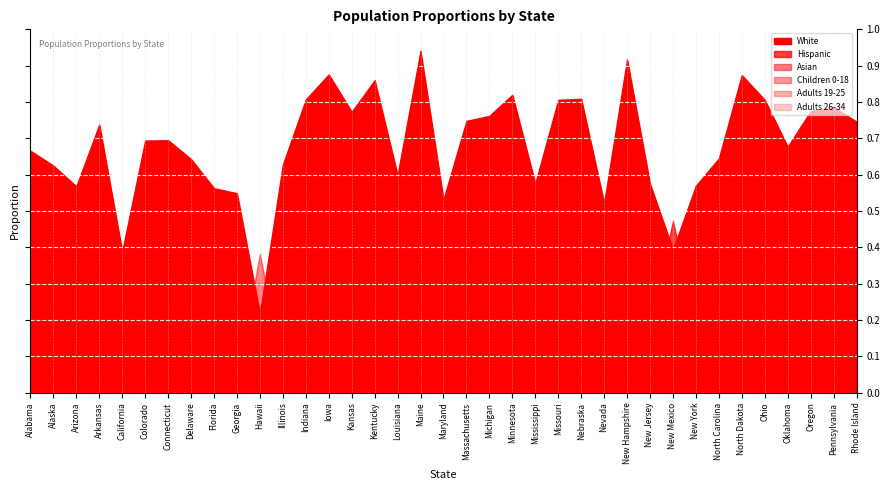

Reading left to right, transcribe all the data shown in this chart.

White: 0.7	0.6	0.6	0.7	0.4	0.7	0.7	0.6	0.6	0.5	0.2	0.6	0.8	0.9	0.8	0.9	0.6	0.9	0.5	0.7	0.8	0.8	0.6	0.8	0.8	0.5	0.9	0.6	0.4	0.6	0.6	0.9	0.8	0.7	0.8	0.8	0.7
Hispanic: 0.0	0.1	0.3	0.1	0.4	0.2	0.1	0.1	0.2	0.1	0.1	0.2	0.1	0.1	0.1	0.0	0.0	0.0	0.1	0.1	0.0	0.0	0.0	0.0	0.1	0.3	0.0	0.2	0.5	0.2	0.1	0.0	0.0	0.1	0.1	0.1	0.1
Asian: 0.0	0.1	0.0	0.0	0.1	0.0	0.0	0.0	0.0	0.0	0.4	0.0	0.0	0.0	0.0	0.0	0.0	0.0	0.1	0.1	0.0	0.0	0.0	0.0	0.0	0.1	0.0	0.1	0.0	0.1	0.0	0.0	0.0	0.0	0.0	0.0	0.0
Children 0-18: 0.2	0.3	0.3	0.3	0.3	0.3	0.2	0.2	0.2	0.3	0.2	0.2	0.3	0.2	0.3	0.2	0.3	0.2	0.2	0.2	0.2	0.2	0.3	0.2	0.3	0.2	0.2	0.2	0.3	0.2	0.2	0.2	0.2	0.3	0.2	0.2	0.2
Adults 19-25: 0.1	0.1	0.1	0.1	0.1	0.1	0.1	0.1	0.1	0.1	0.1	0.1	0.1	0.1	0.1	0.1	0.1	0.1	0.1	0.1	0.1	0.1	0.1	0.1	0.1	0.1	0.1	0.1	0.1	0.1	0.1	0.1	0.1	0.1	0.1	0.1	0.1
Adults 26-34: 0.1	0.1	0.1	0.1	0.1	0.1	0.1	0.1	0.1	0.1	0.1	0.1	0.1	0.1	0.1	0.1	0.1	0.1	0.1	0.1	0.1	0.1	0.1	0.1	0.1	0.1	0.1	0.1	0.1	0.1	0.1	0.1	0.1	0.1	0.1	0.1	0.1